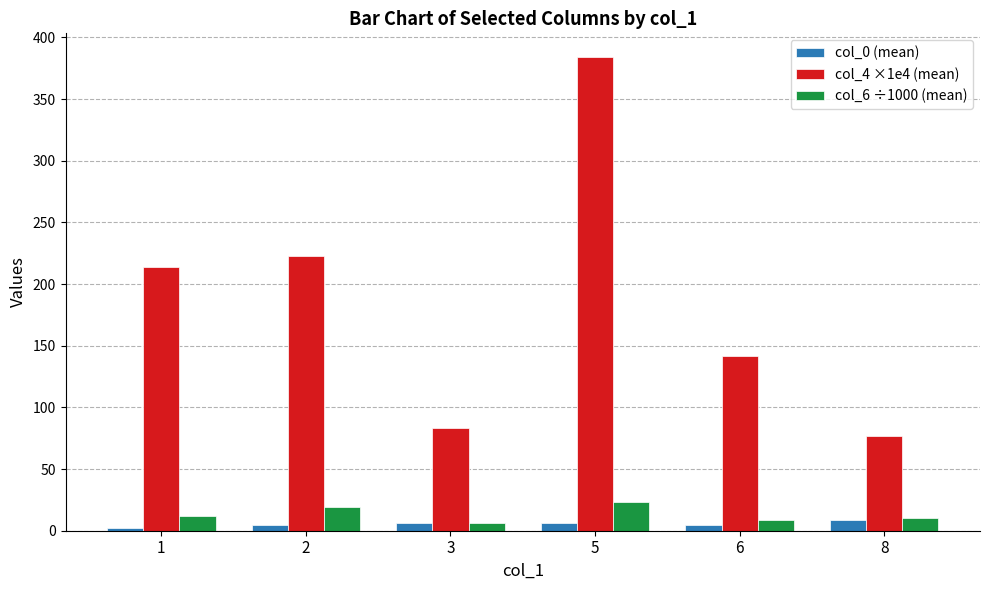

How many data points in col_6 ÷1000 (mean) are above 11?

3